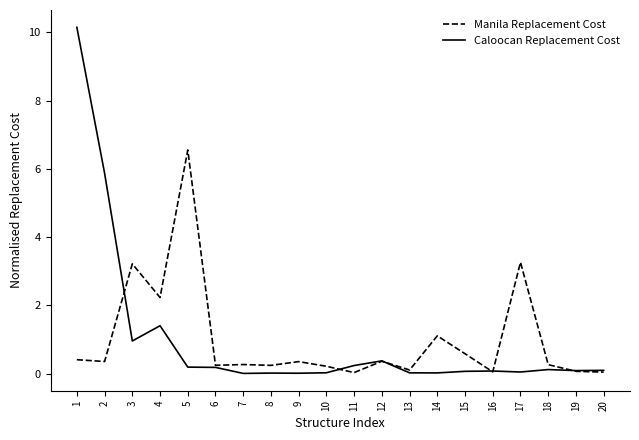

What are all the series names shown in the legend?

Manila Replacement Cost, Caloocan Replacement Cost